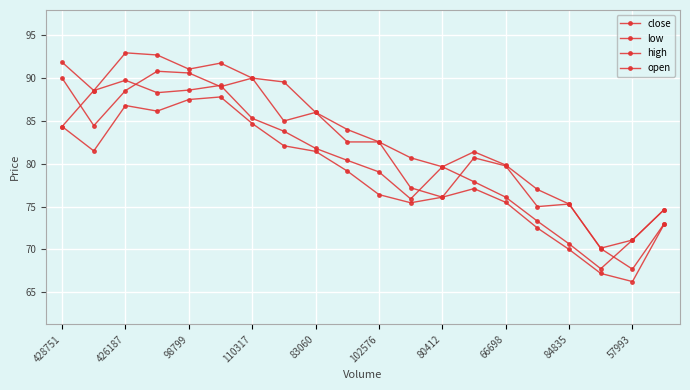

True or false: open and low intersect in this chart.

False